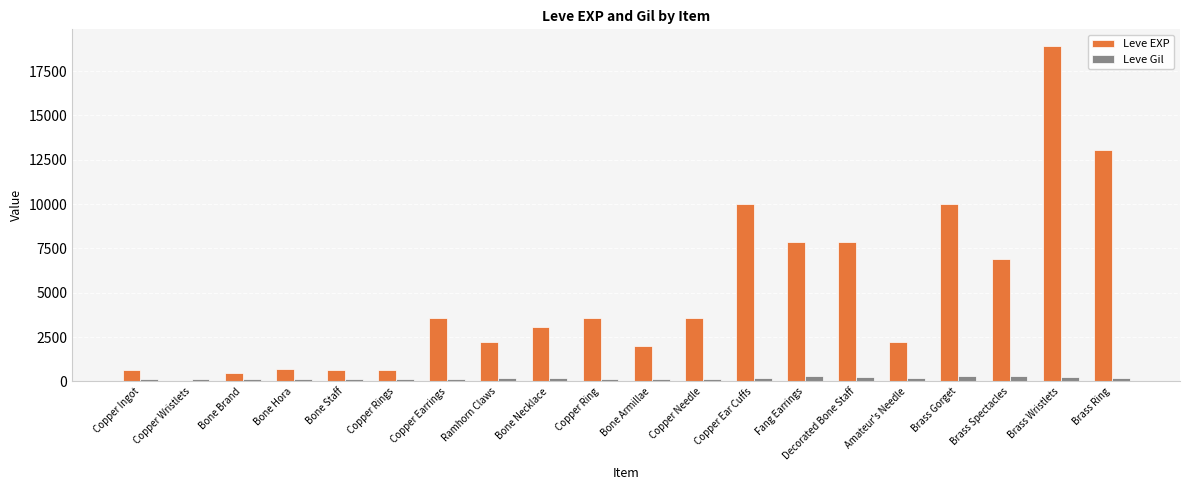

What is the sum of all Leve Gil values?

3447